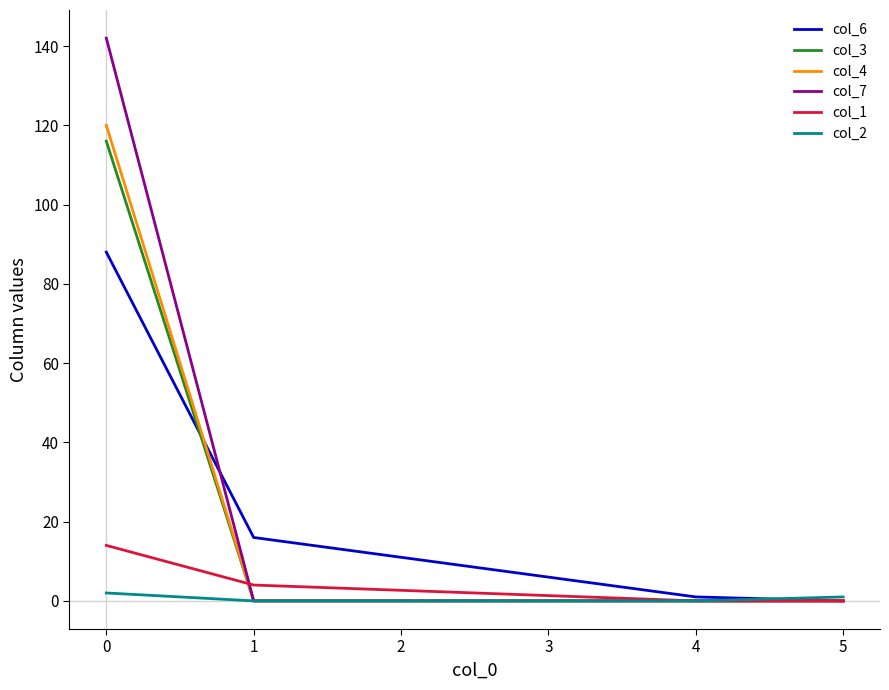

List the series in order of their peak value, lowest first.

col_2, col_1, col_6, col_3, col_4, col_7